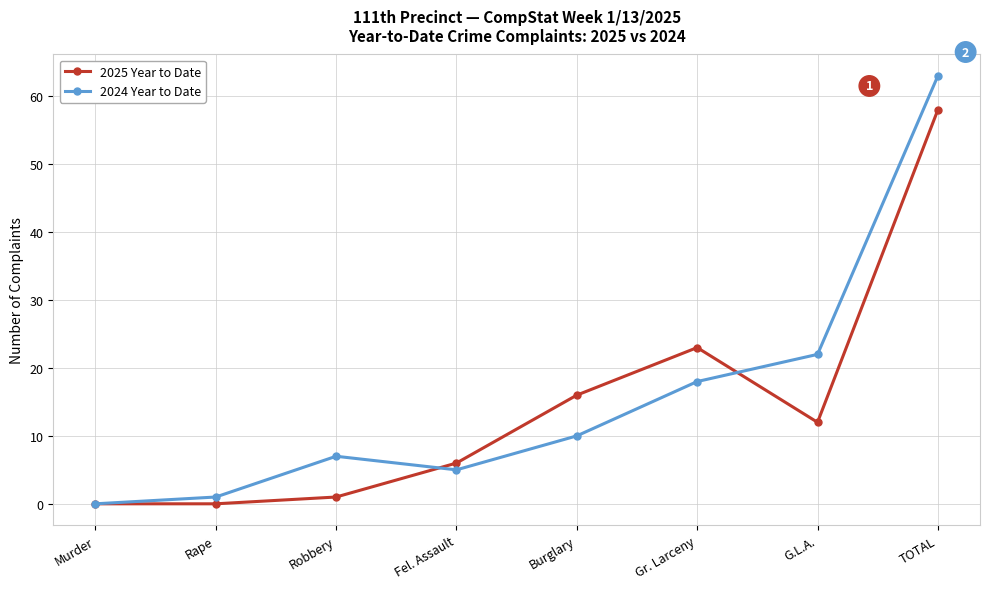

In 2024 Year to Date, how many points are lower than both neighbors (excluding endpoints)?

1